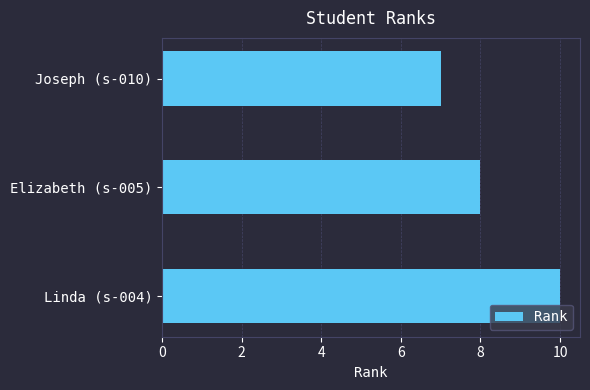

How many values are between 7 and 10?

3